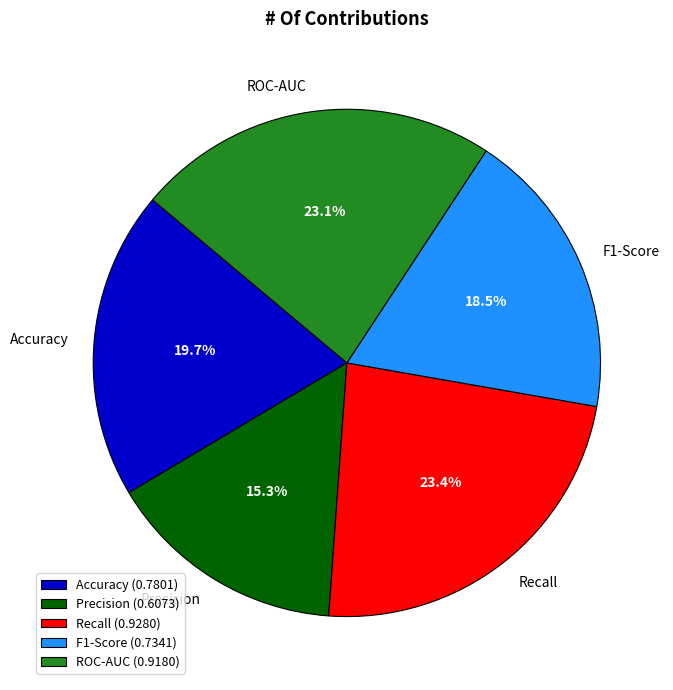

To the nearest percent, what is the difference between the largest and smallest slice percentages?

8%